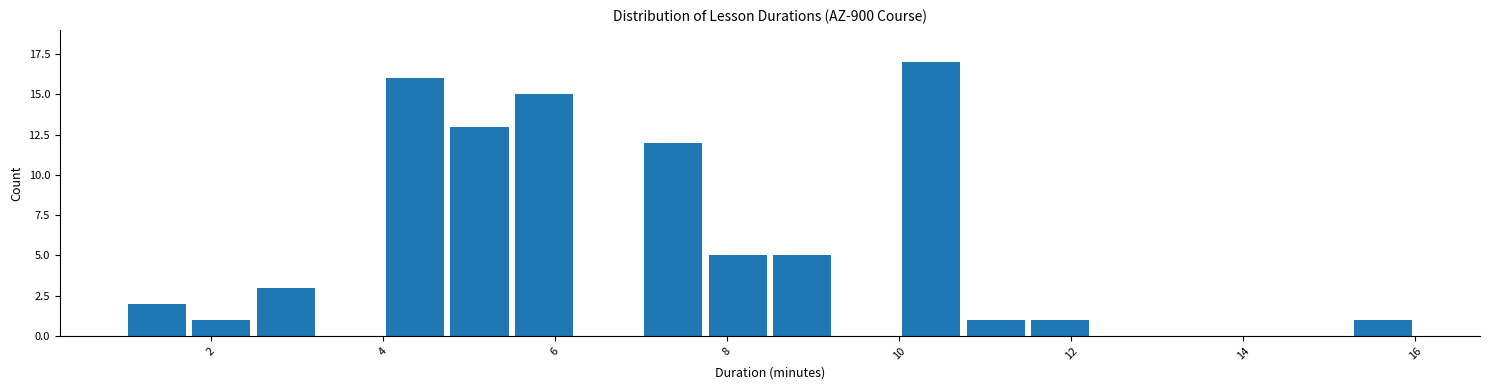

Read against the x-axis, roughly where is the centre of the tallest bar?

10.4